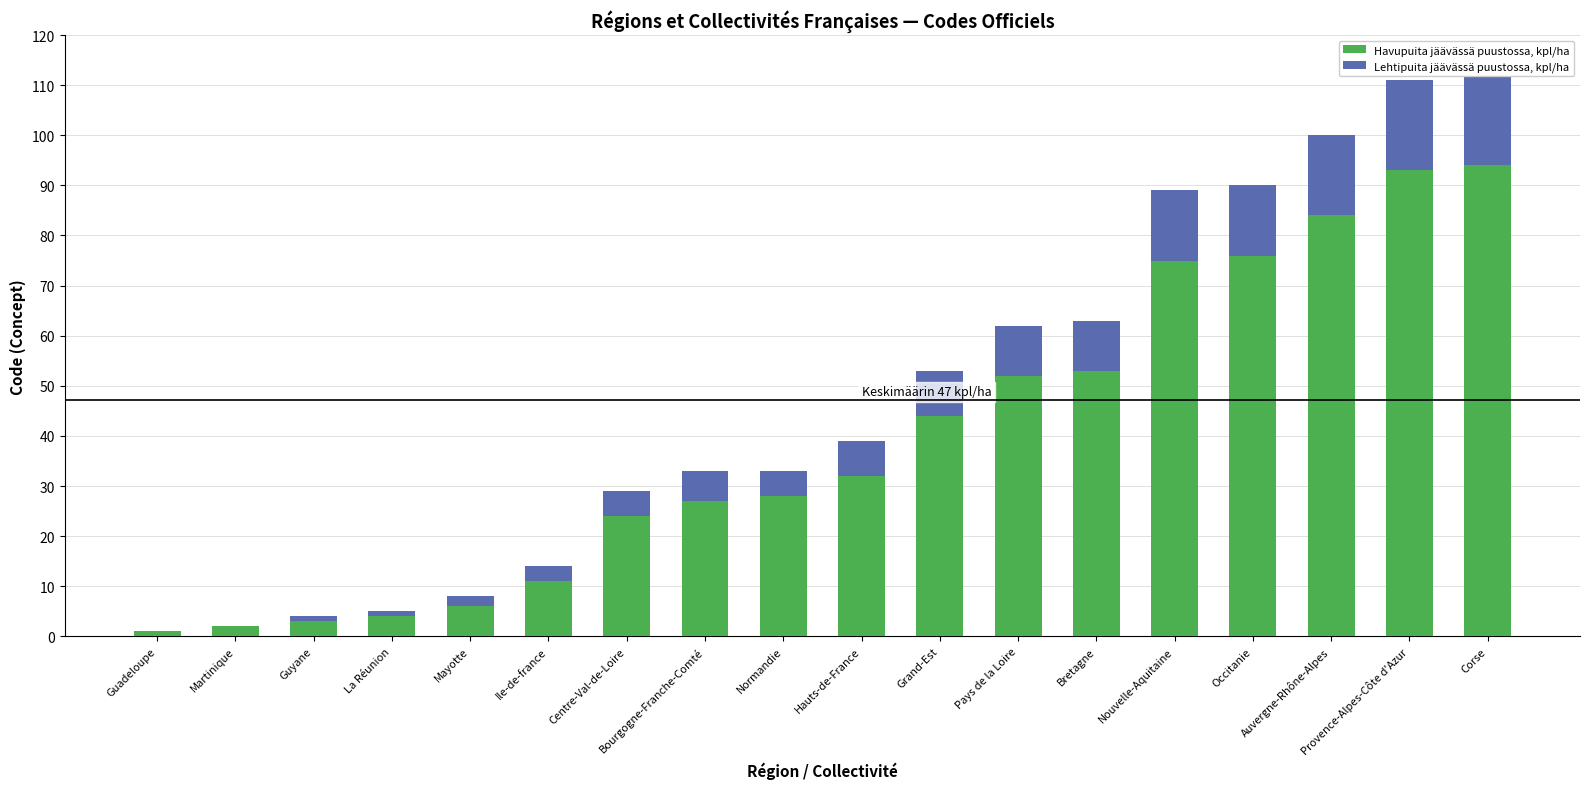

At how many categories does at least one series exceed 28?

9